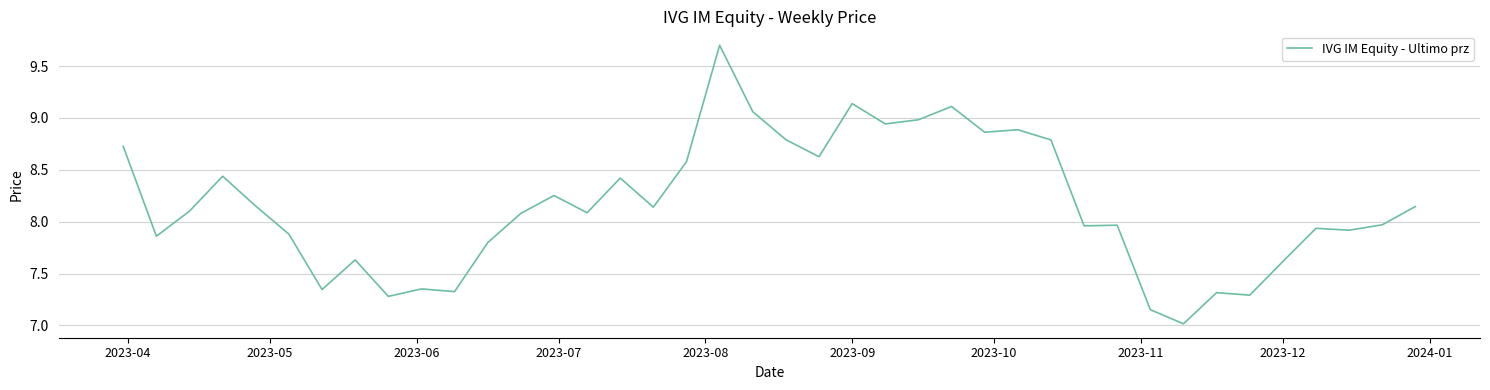

What is the smallest value displayed?

7.0